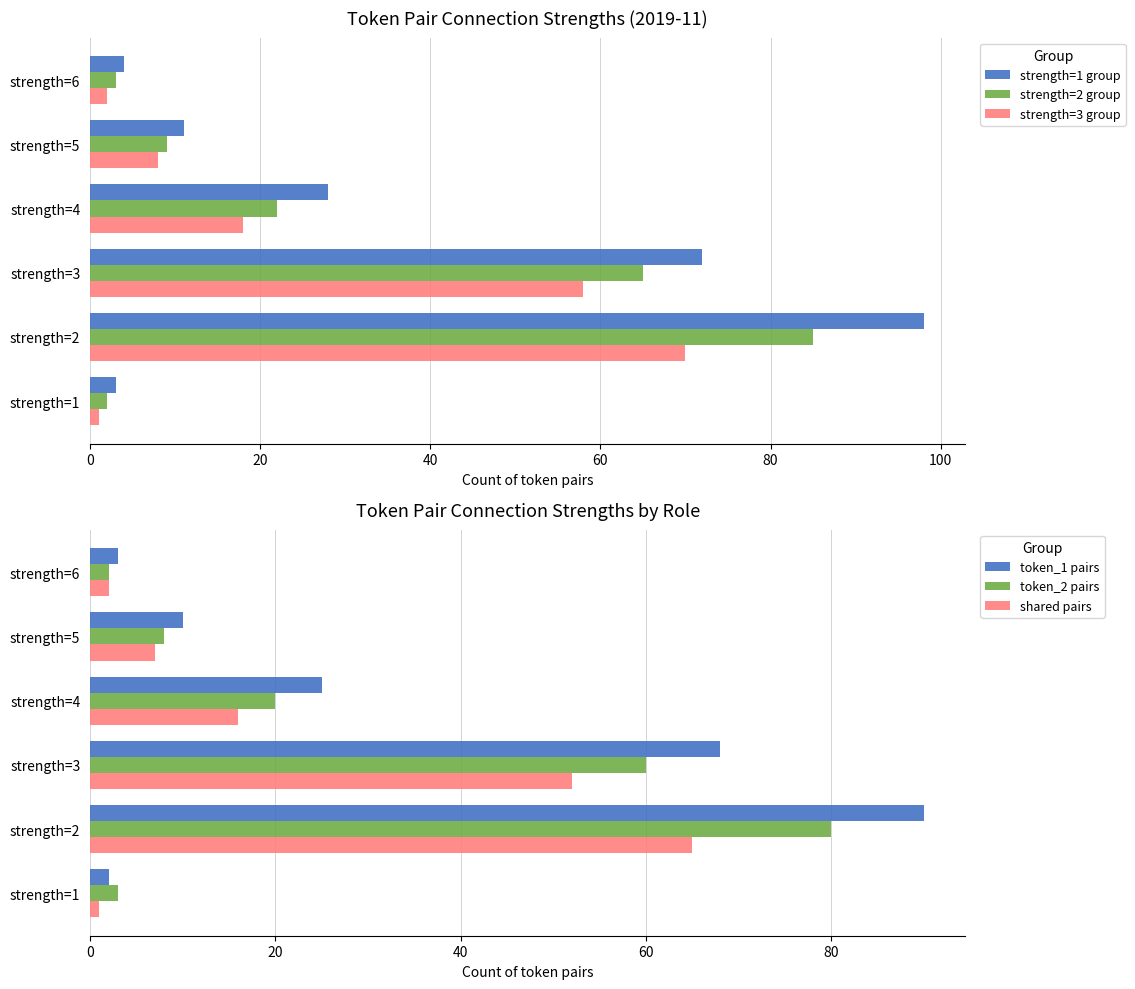

What is the difference between the highest and lowest values at 80?

4